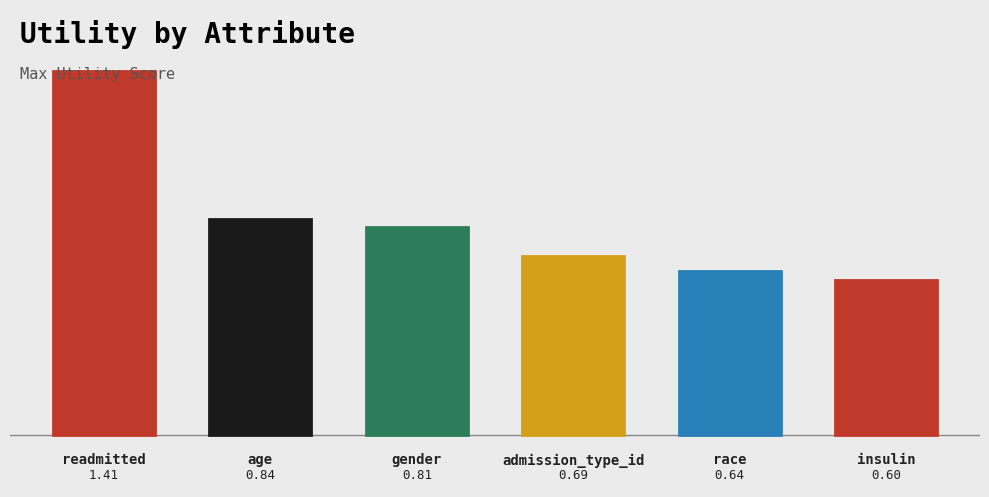

How many bars are there in total?

6